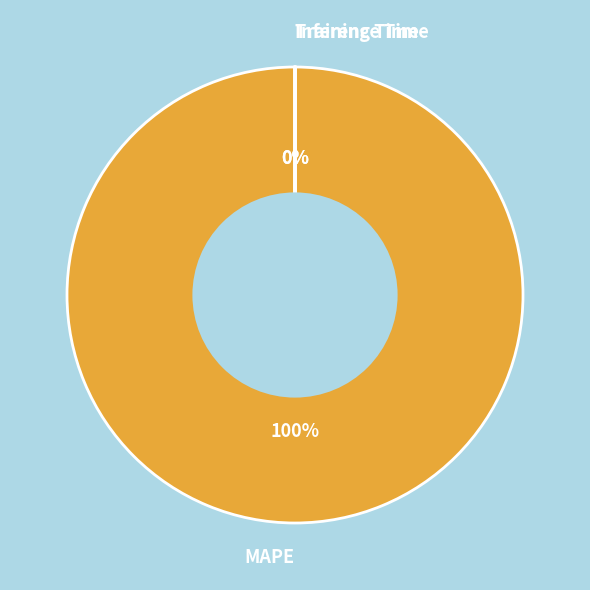

Which slice is the smallest?

Inference Time